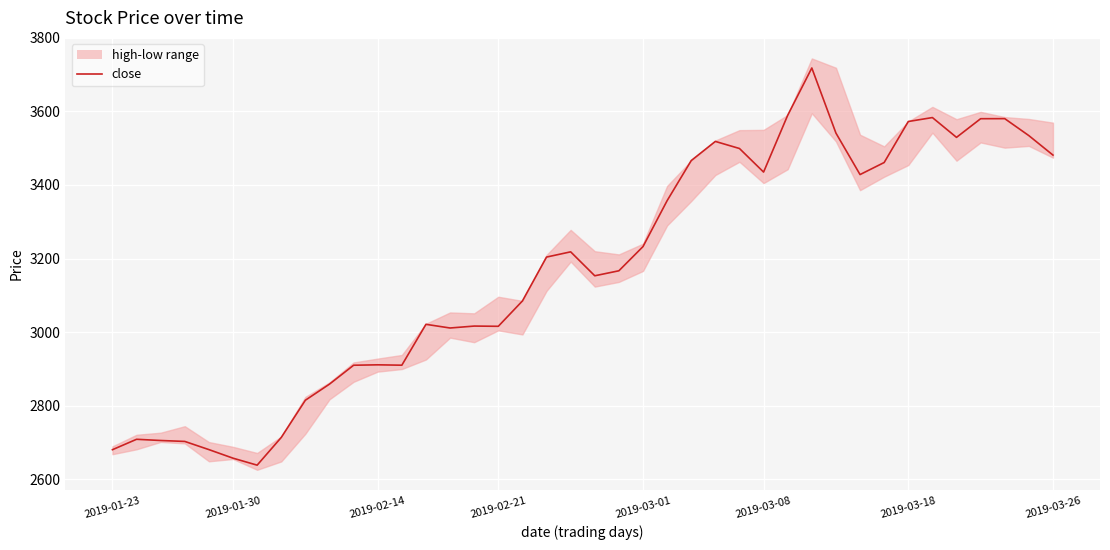

At which label does the data first exceed 3203?

18